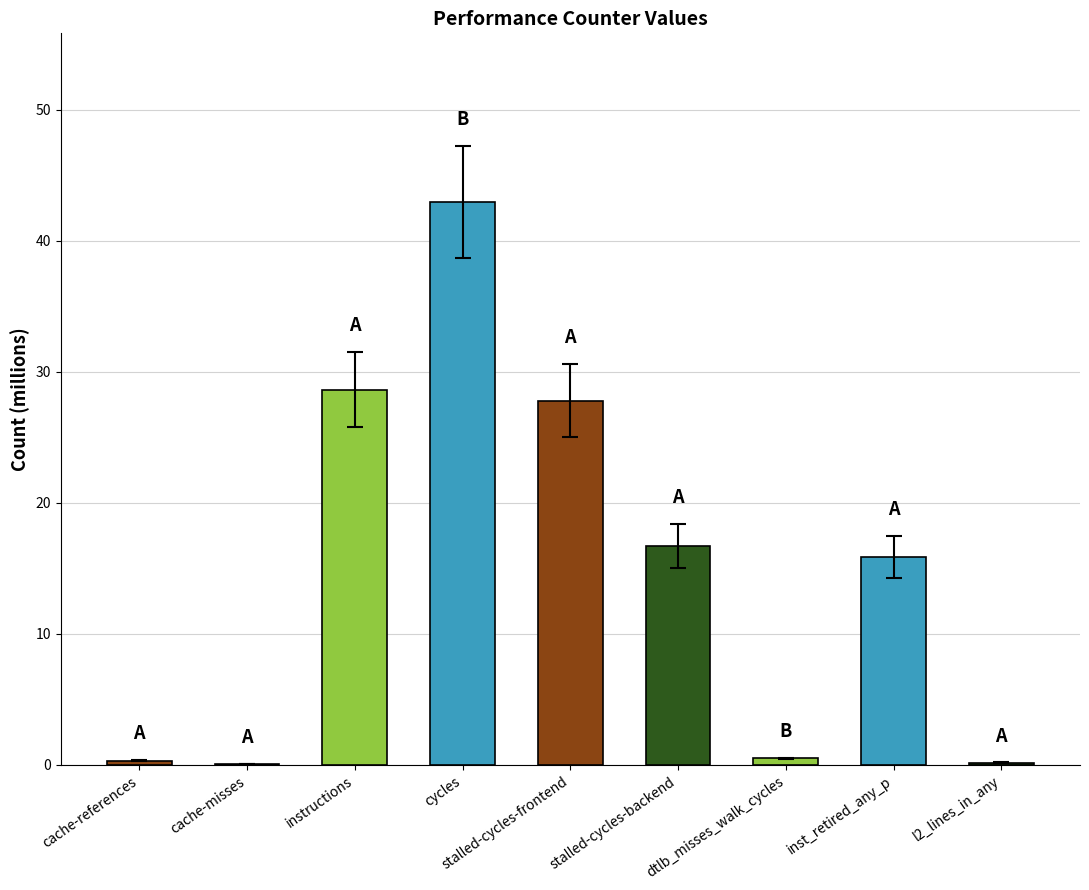

What is the sum of the values at stalled-cycles-backend and cache-misses?

16.8